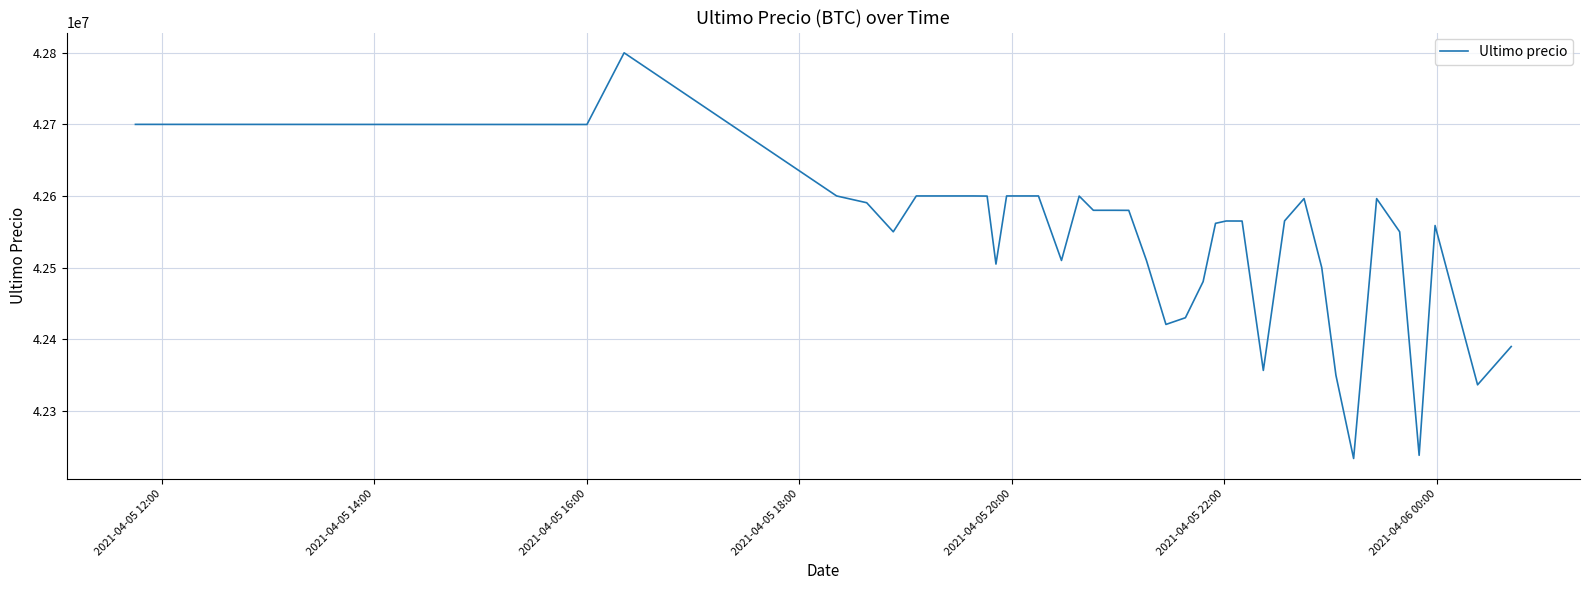

What is the difference between the maximum and minimum values?

565752